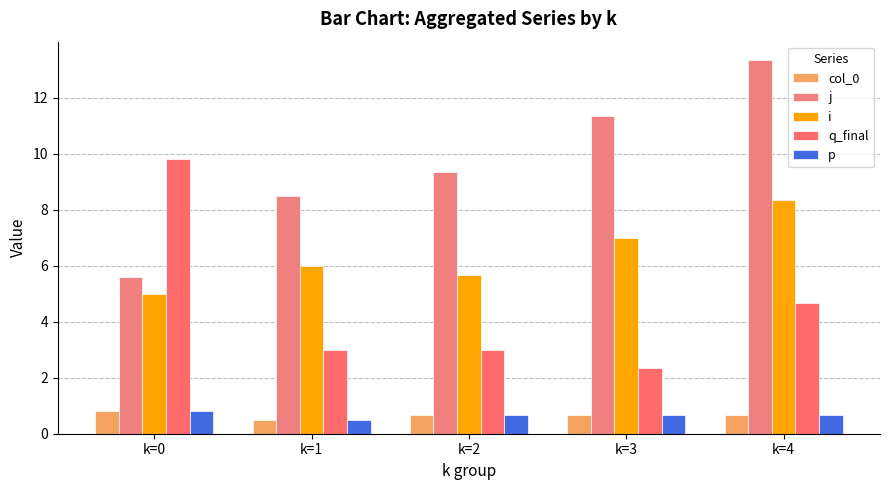

Are the bars grouped side by side (vs. stacked)?

Yes